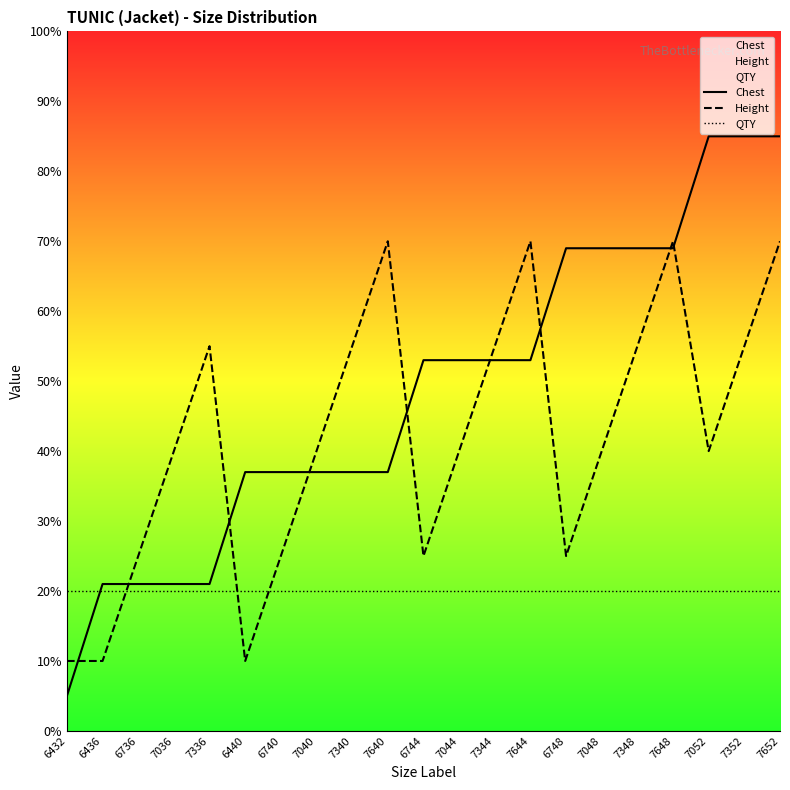

How many lines are shown in the chart?

3